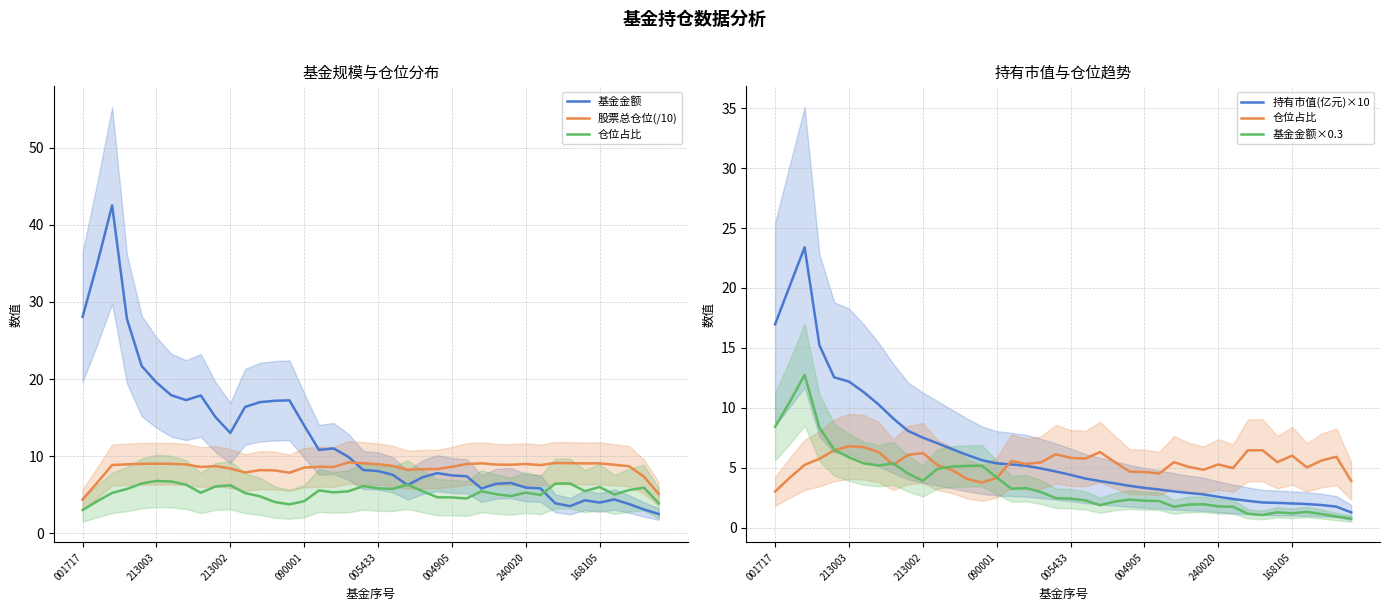

List the labels in order of 股票总仓位(/10) value, largest first.

18, 32, 33, 19, 27, 35, 34, 004905, 005433, 240020, 26, 30, 20, 090001, 168105, 28, 29, 36, 213002, 31, 21, 9, 37, 16, 25, 8, 17, 15, 10, 24, 23, 22, 12, 13, 11, 14, 38, 213003, 39, 001717